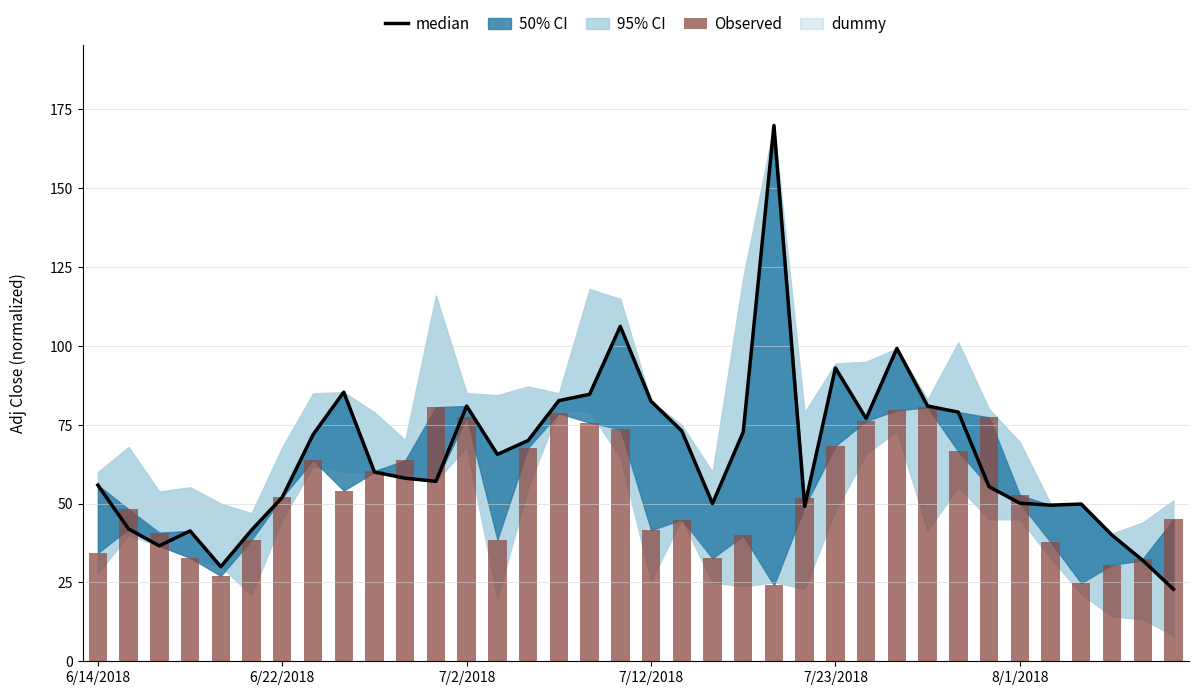

What is the minimum value shown in the chart?

22.8